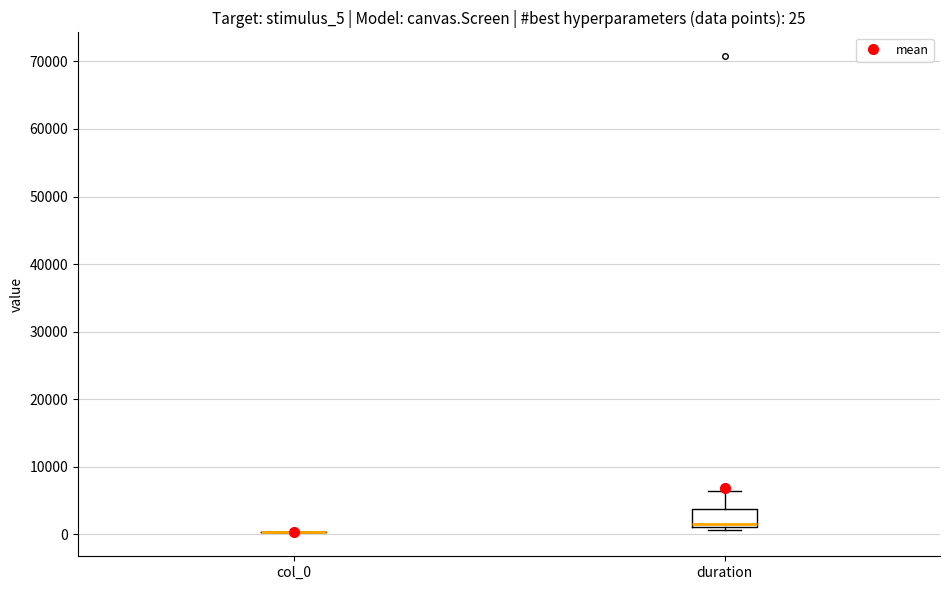

Comparing the boxes themselves (not the whiskers), which one is the tallest?

duration